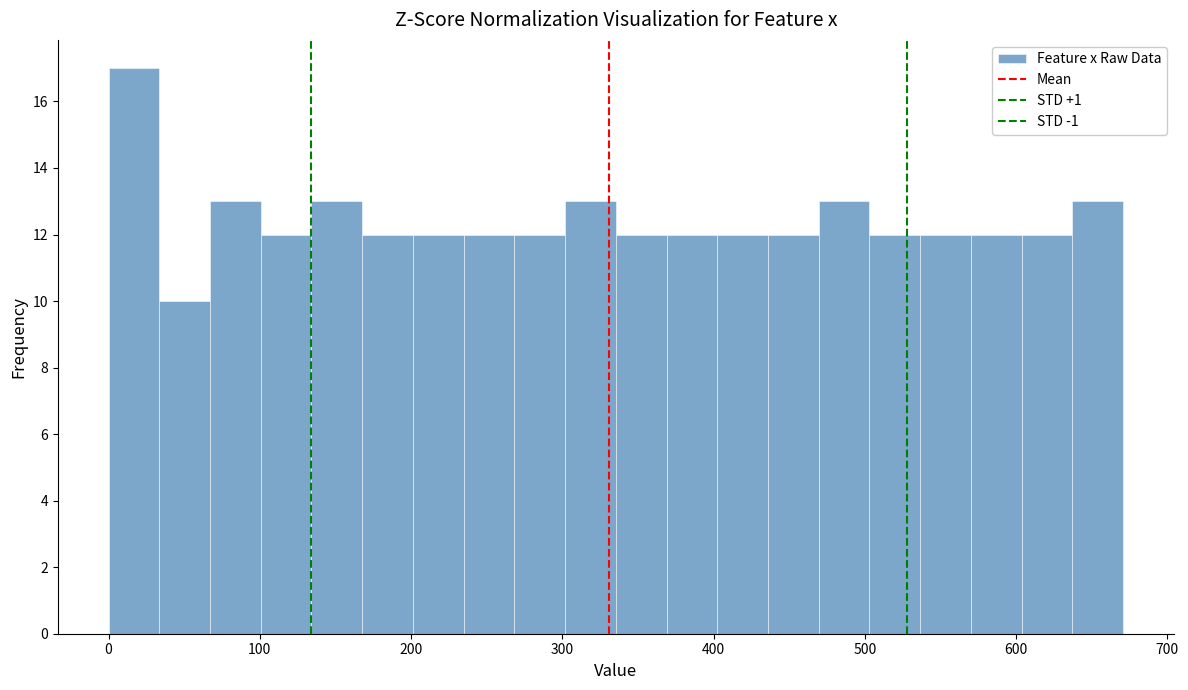

Around what value on the x-axis is the tallest bar? Give the approximate position of its centre, as read against the axis.

20